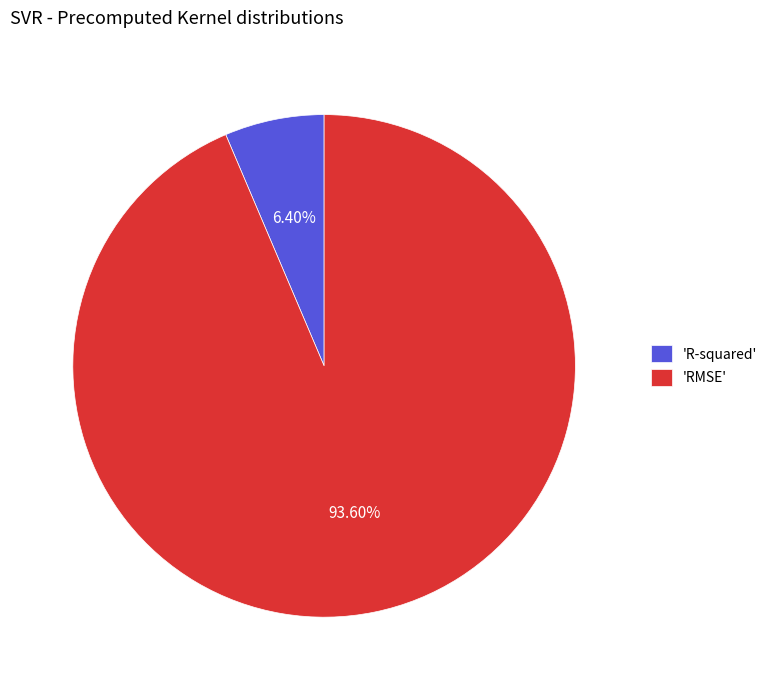

Between 'R-squared' and 'RMSE', which is larger?

'RMSE'